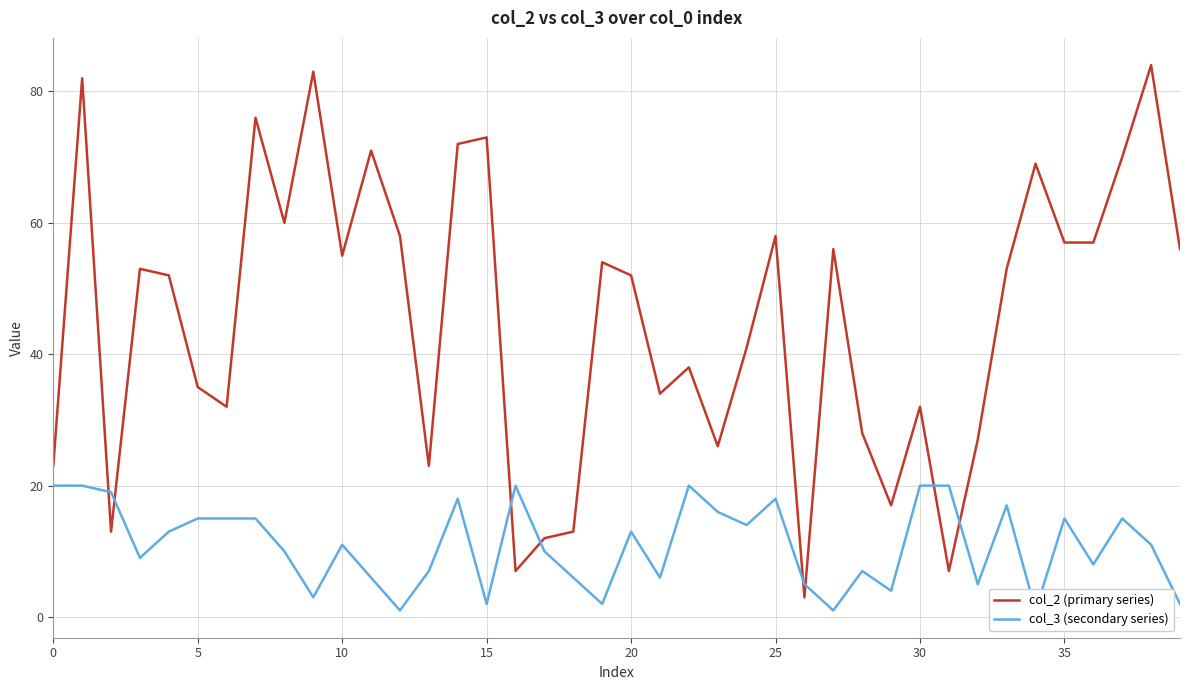

True or false: col_3 (secondary series) and col_2 (primary series) intersect in this chart.

True